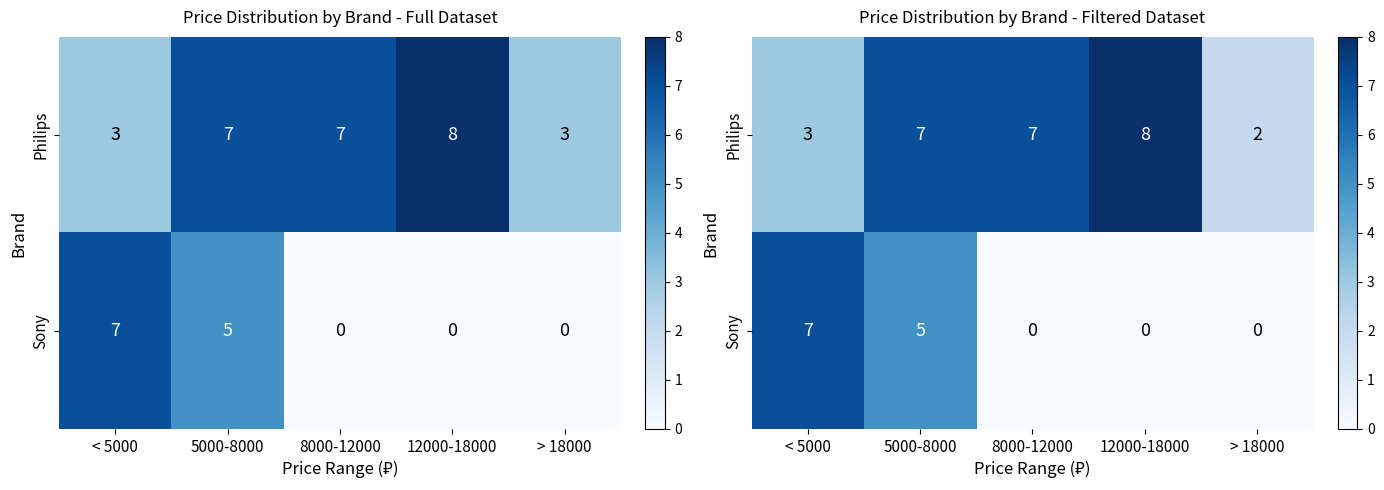

What is the lowest value of the Philips series?

2